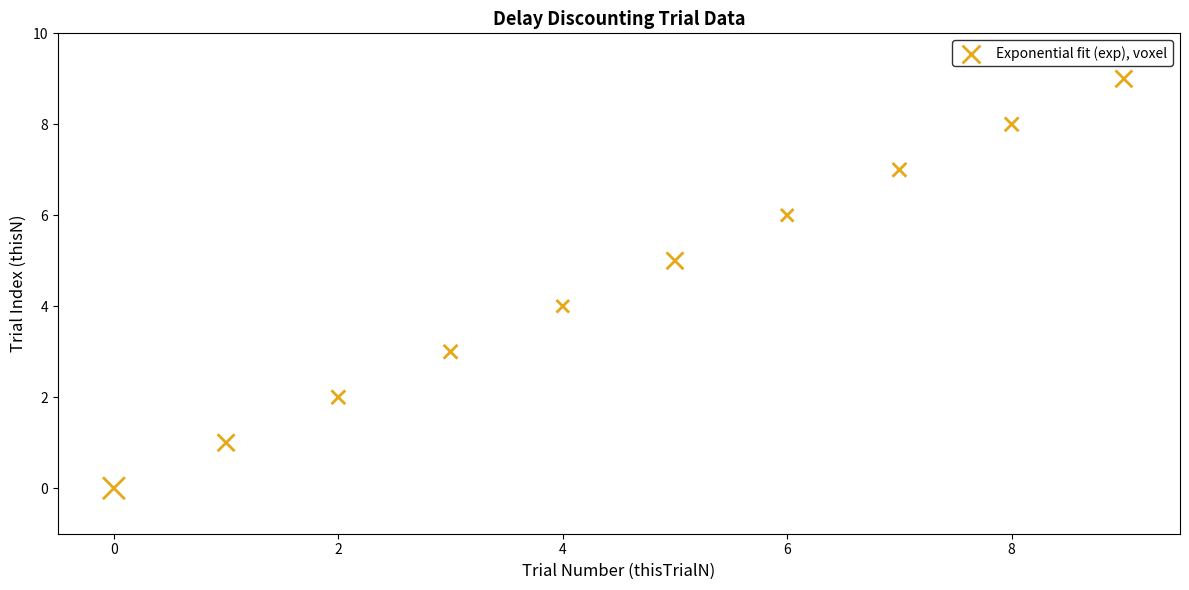

What is the range of Y values (max minus min)?

9